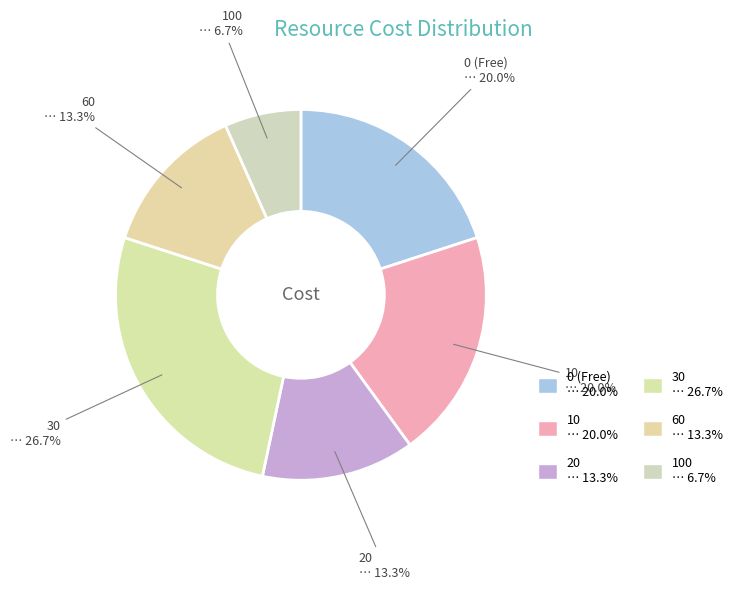

What portion of the pie excludes 20?

86.7%